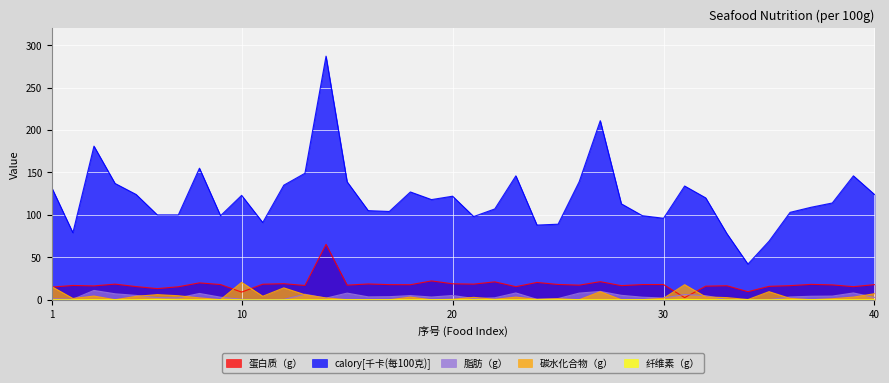

Is it true that 碳水化合物（g） equals 1.3 at 14?

False